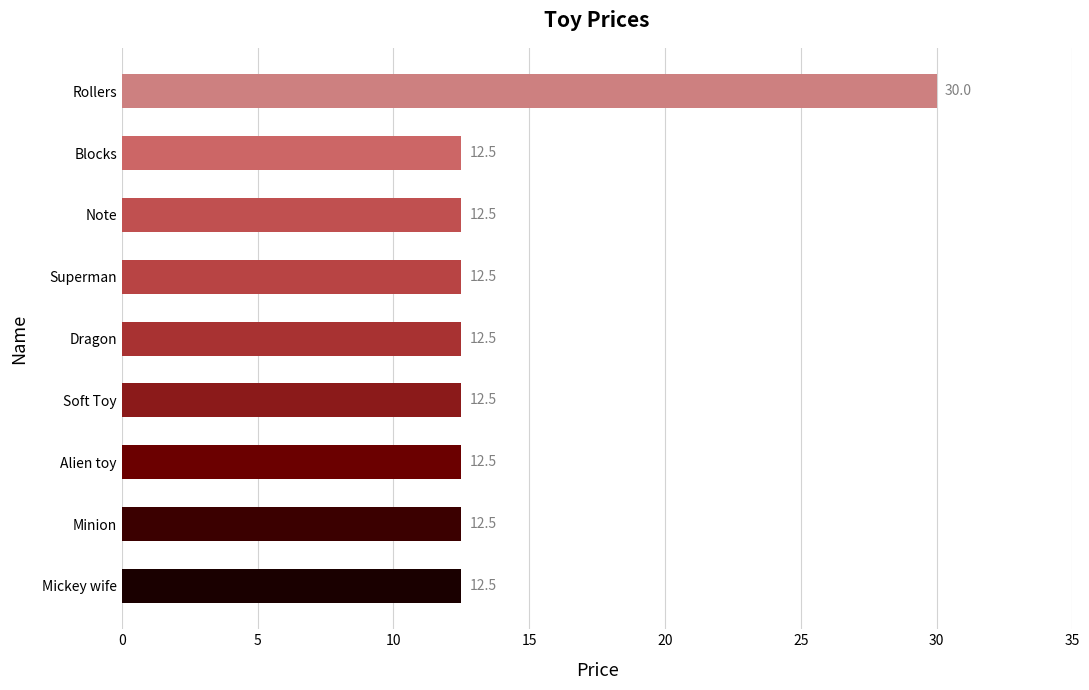

Does the chart contain stacked bars?

No